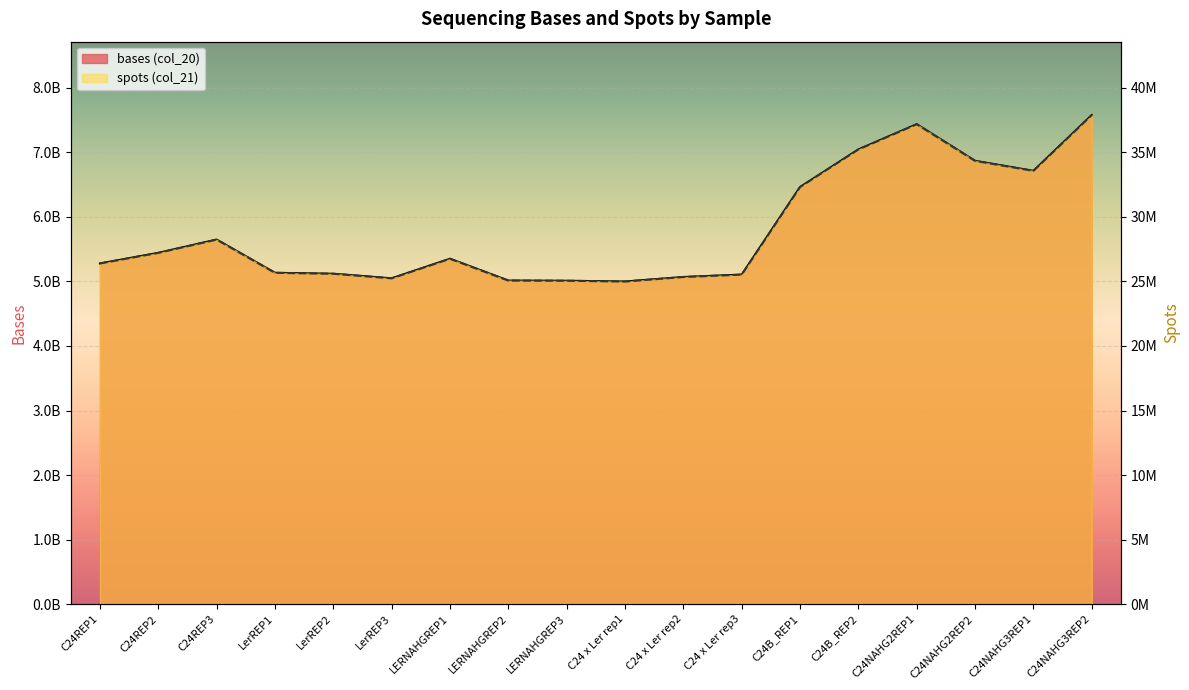

What is the spread (max minus min) of values at C24 x Ler rep3?

5078668254